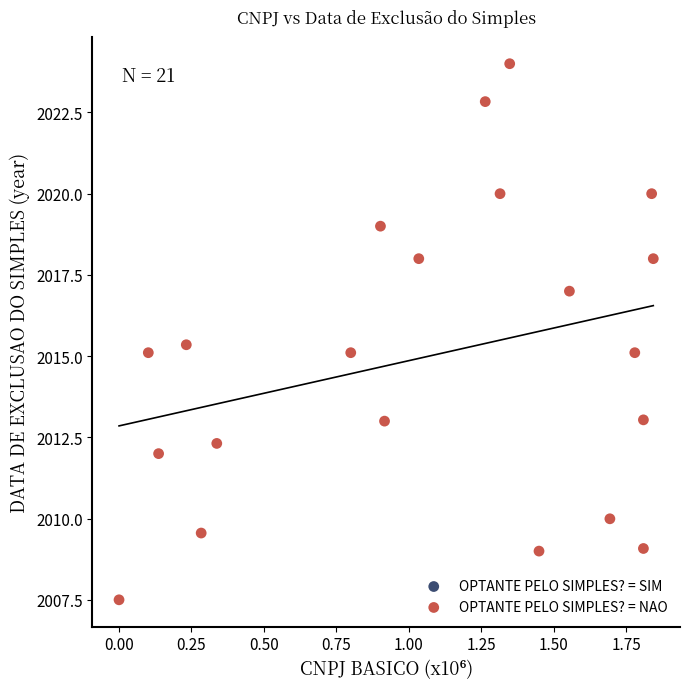

What is the range of Y values (max minus min)?

16.5